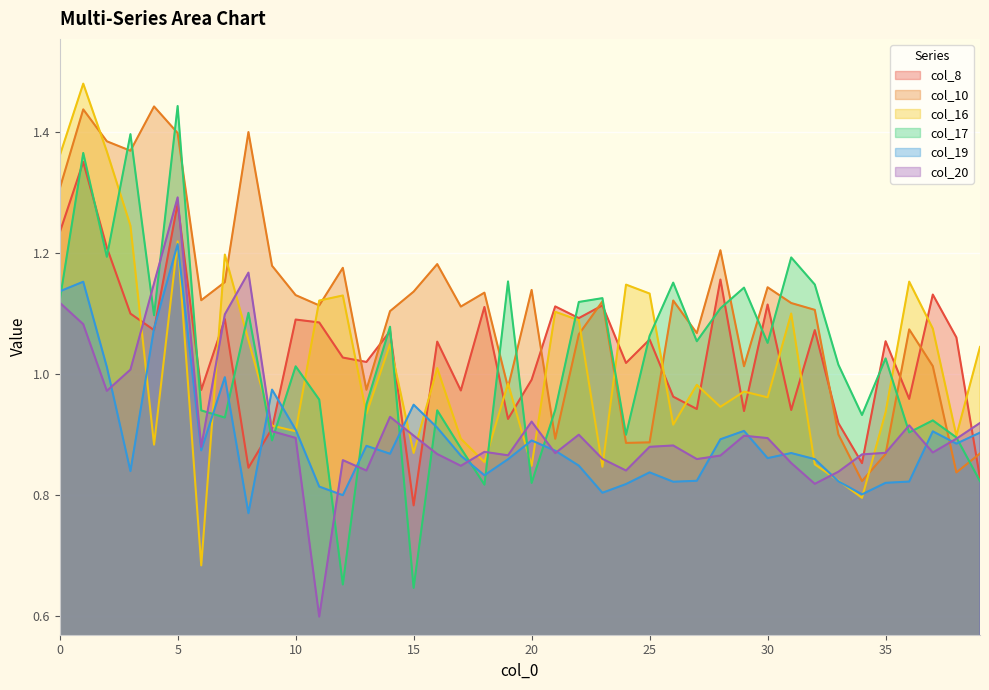

How many lines are shown in the chart?

6